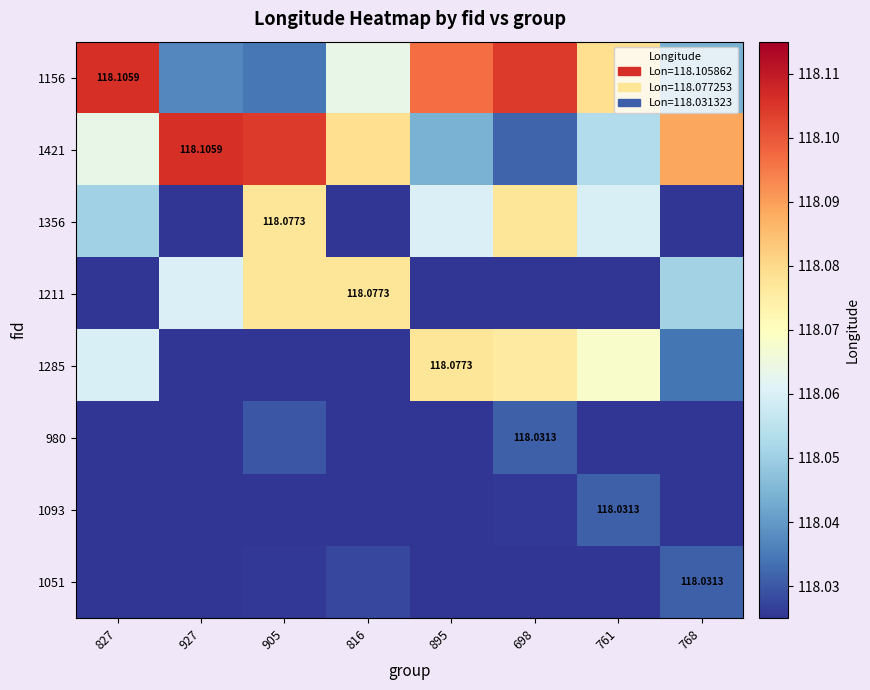

What is the approximate value of 1356 at 761?

118.1